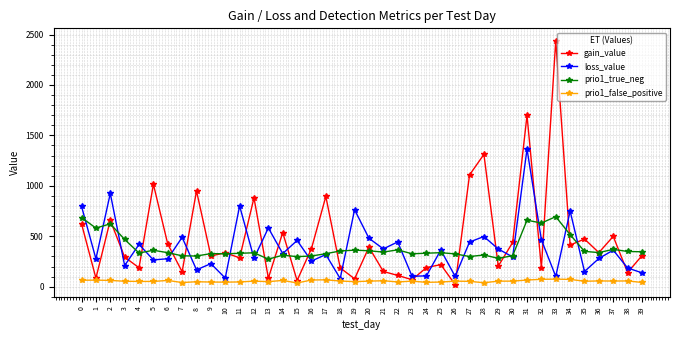

True or false: prio1_false_positive has more than 2 interior local peaks.

True